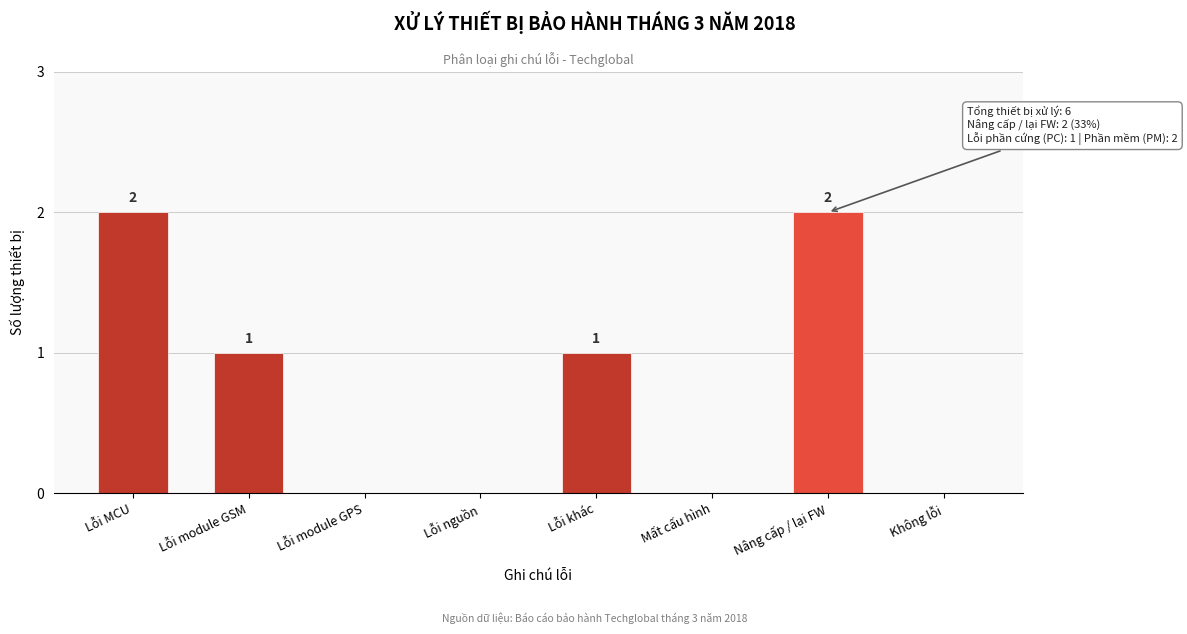

Reading left to right, extract all data points from this chart.

Lỗi MCU=2	Lỗi module GSM=1	Lỗi module GPS=0	Lỗi nguồn=0	Lỗi khác=1	Mất cấu hình=0	Nâng cấp / lại FW=2	Không lỗi=0